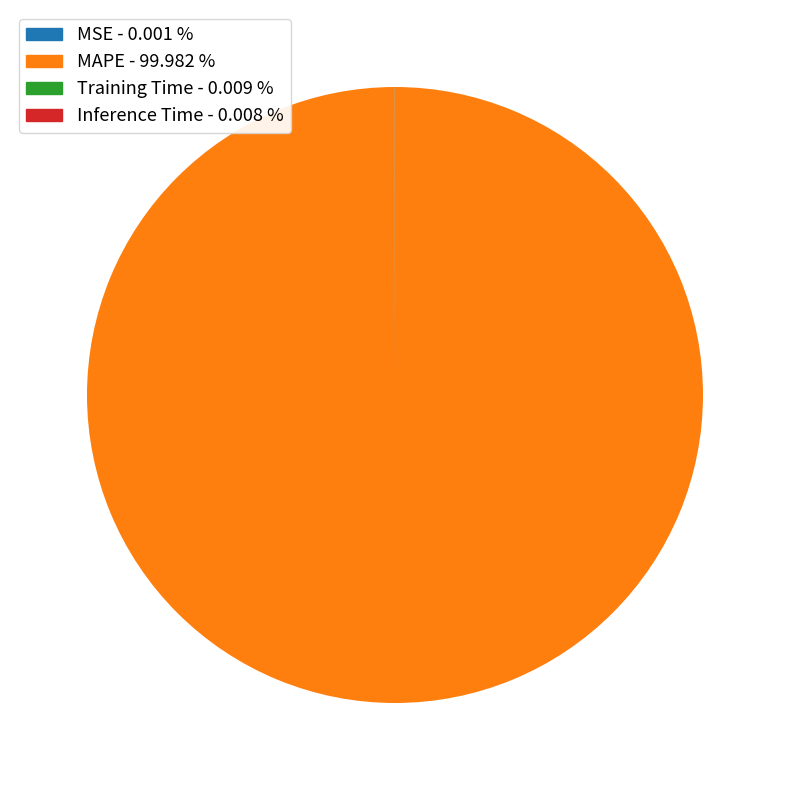

Which category has the biggest portion of the pie?

MAPE